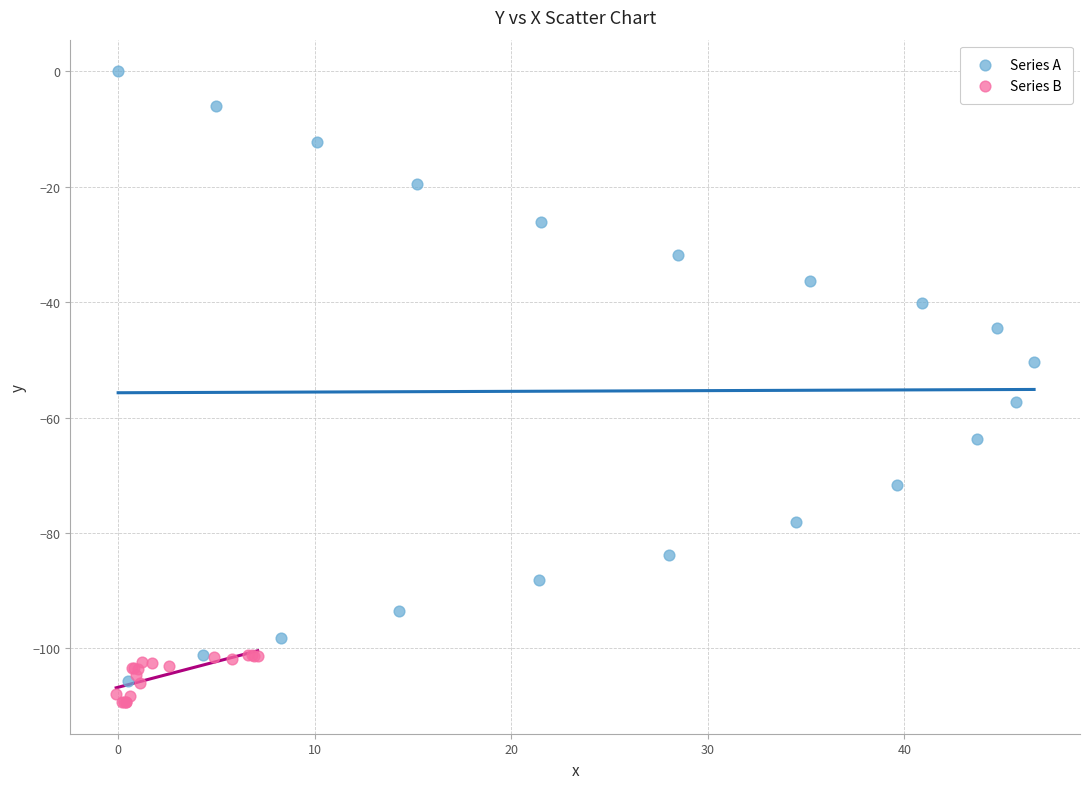

Which series reaches the maximum Y coordinate?

Series A